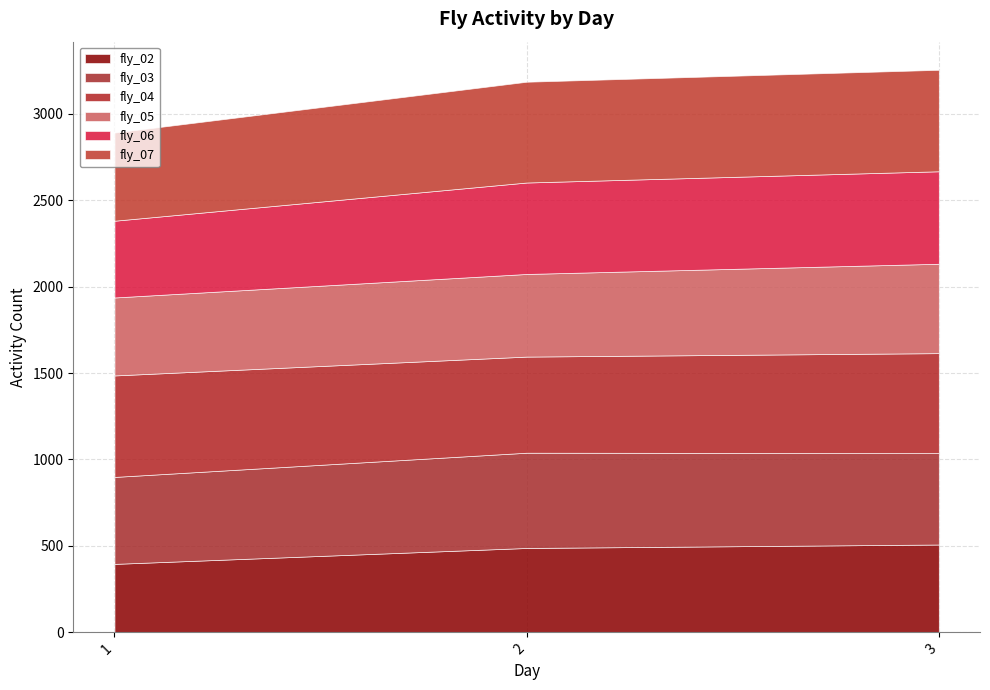

What is the difference between the maximum and minimum values in the fly_04 series?

31